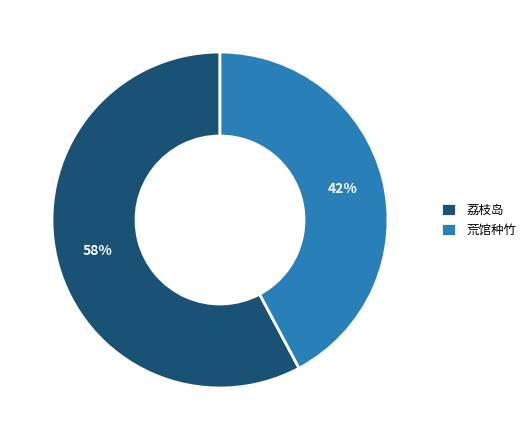

To the nearest percent, what is the difference between the largest and smallest slice percentages?

16%